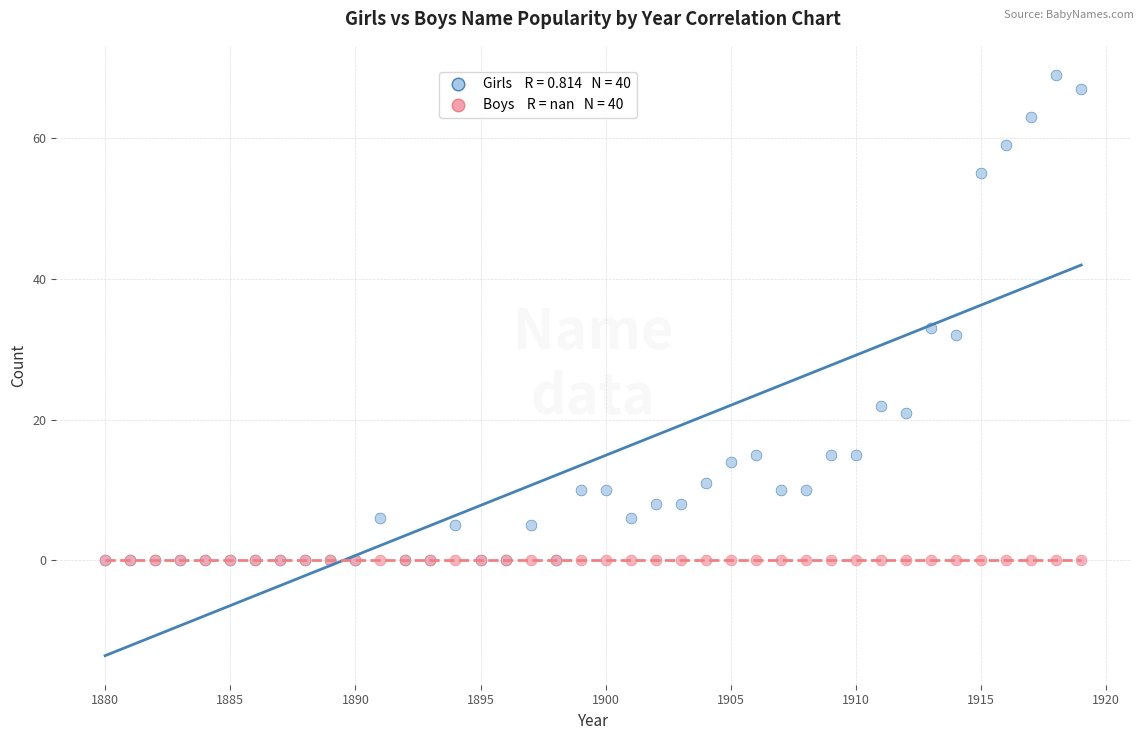

Across all series, what Y value is closest to 34?

33